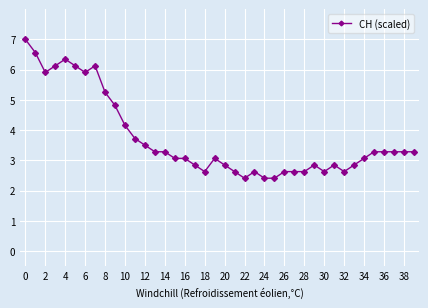

What is the value of the 6th point from the left?

6.1